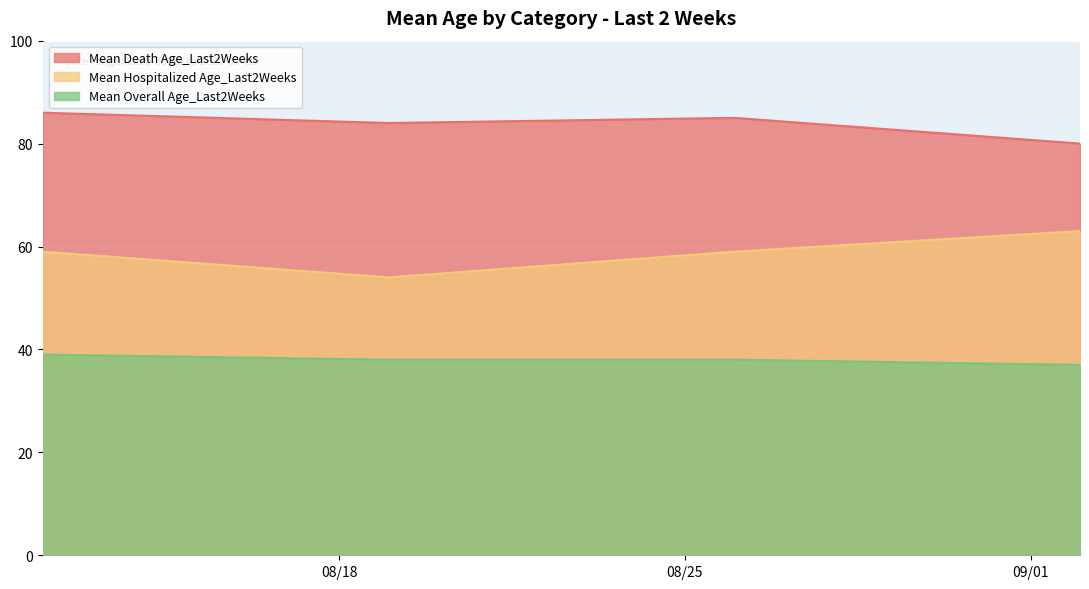

Does the chart display data point markers on the line(s)?

No